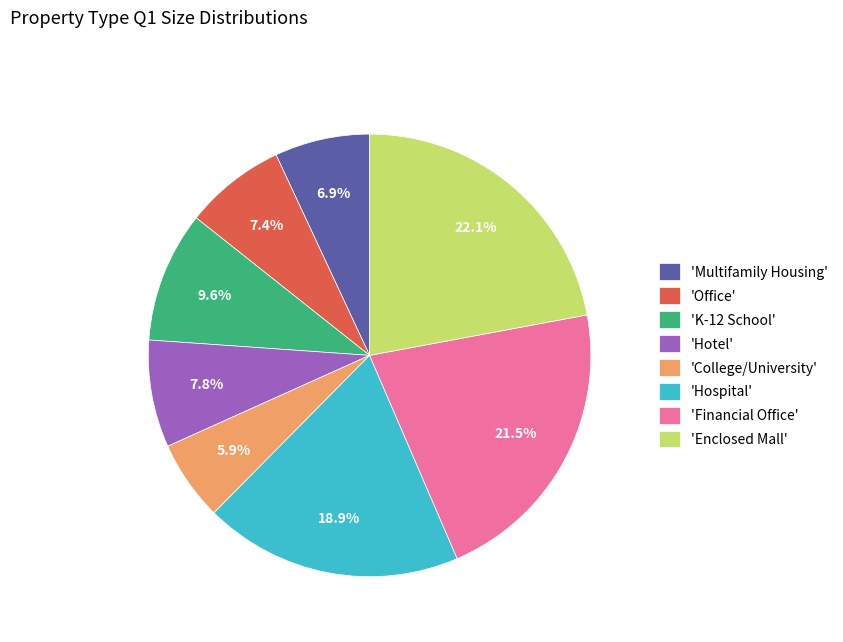

What is the ratio of the value at 'Enclosed Mall' to the value at 'Hotel'?

2.8